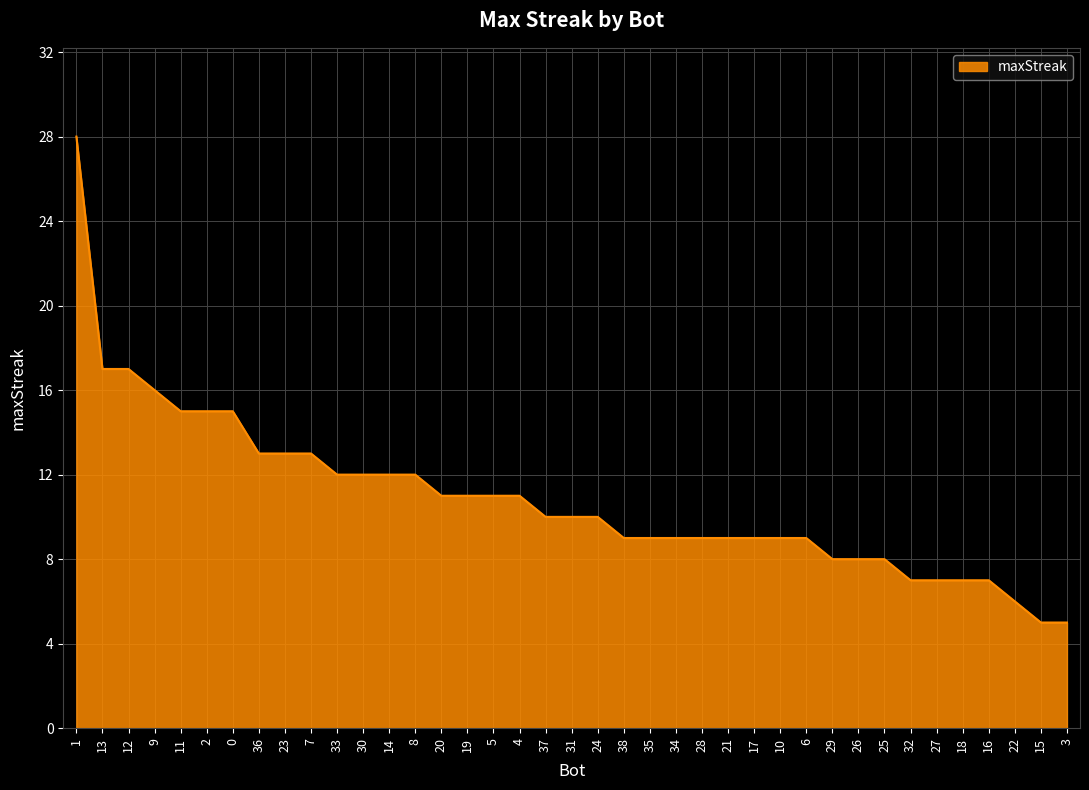

How many lines are shown in the chart?

1